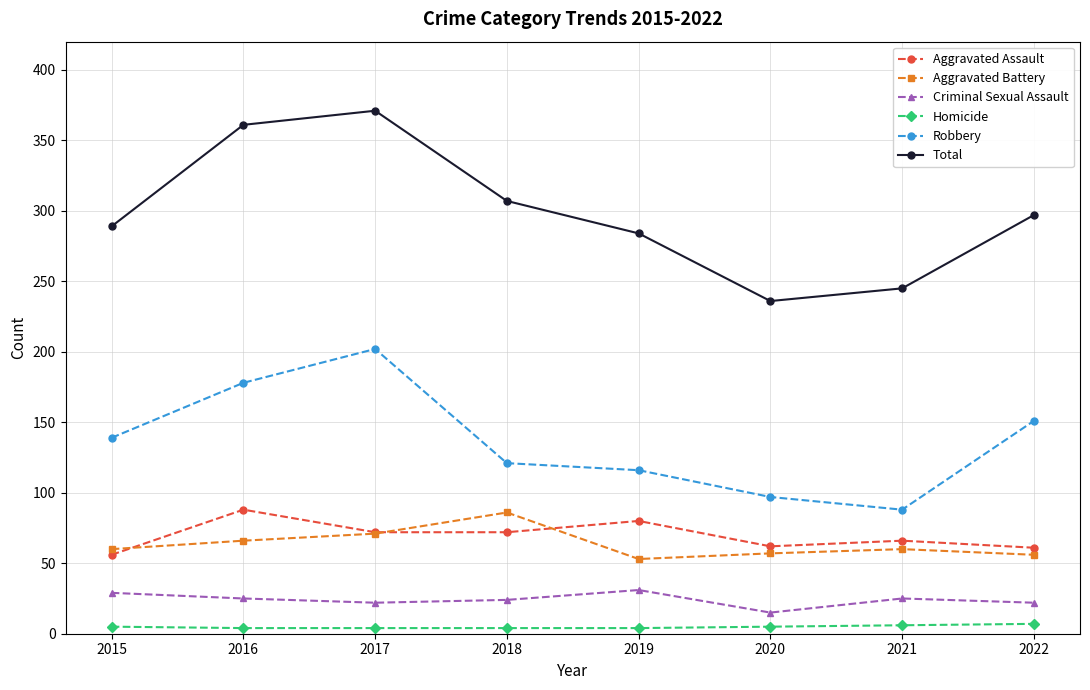

What is the value of the Criminal Sexual Assault point at the 5th from the left?

31